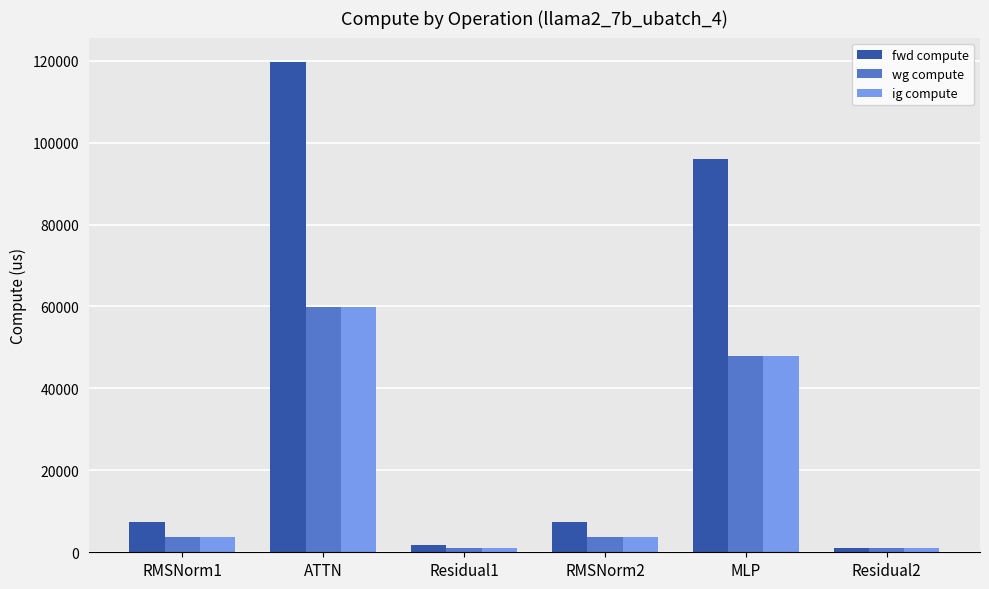

What is the sum of the fwd compute values at Residual1 and RMSNorm2?

9277.9